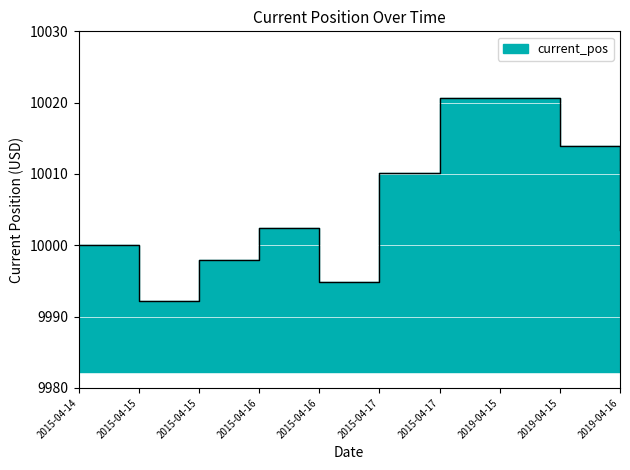

What is the smallest value displayed?

9992.2